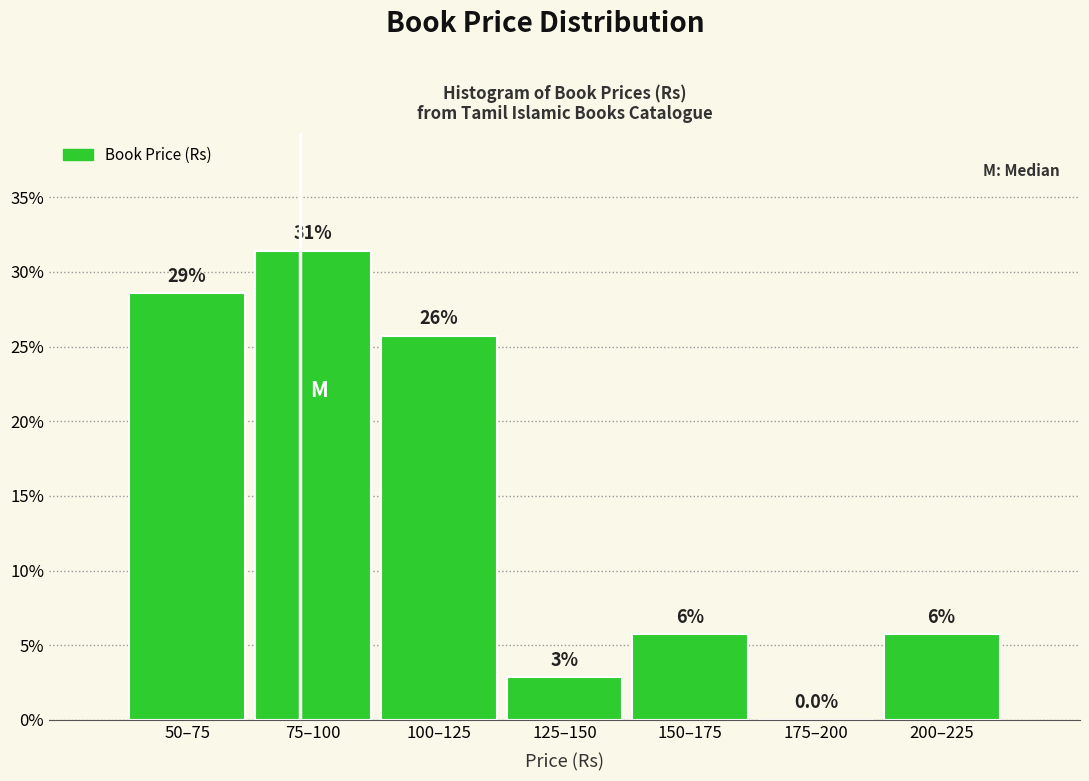

Are the bars horizontal?

No